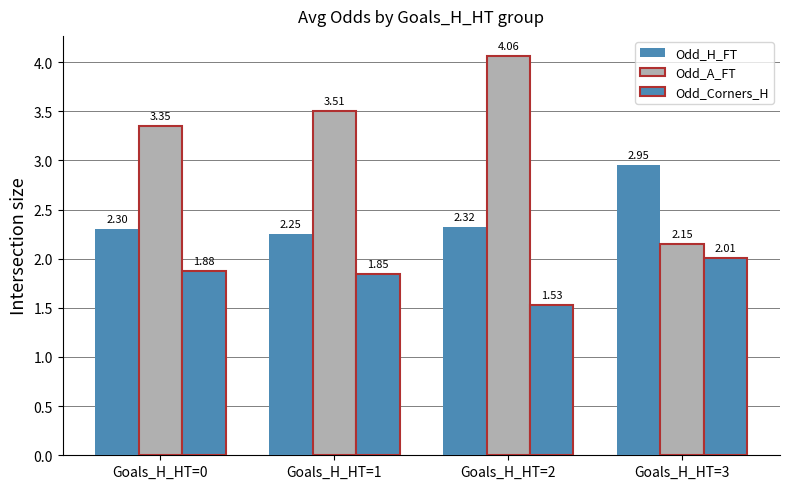

What is the sum of all Odd_H_FT values?

9.8